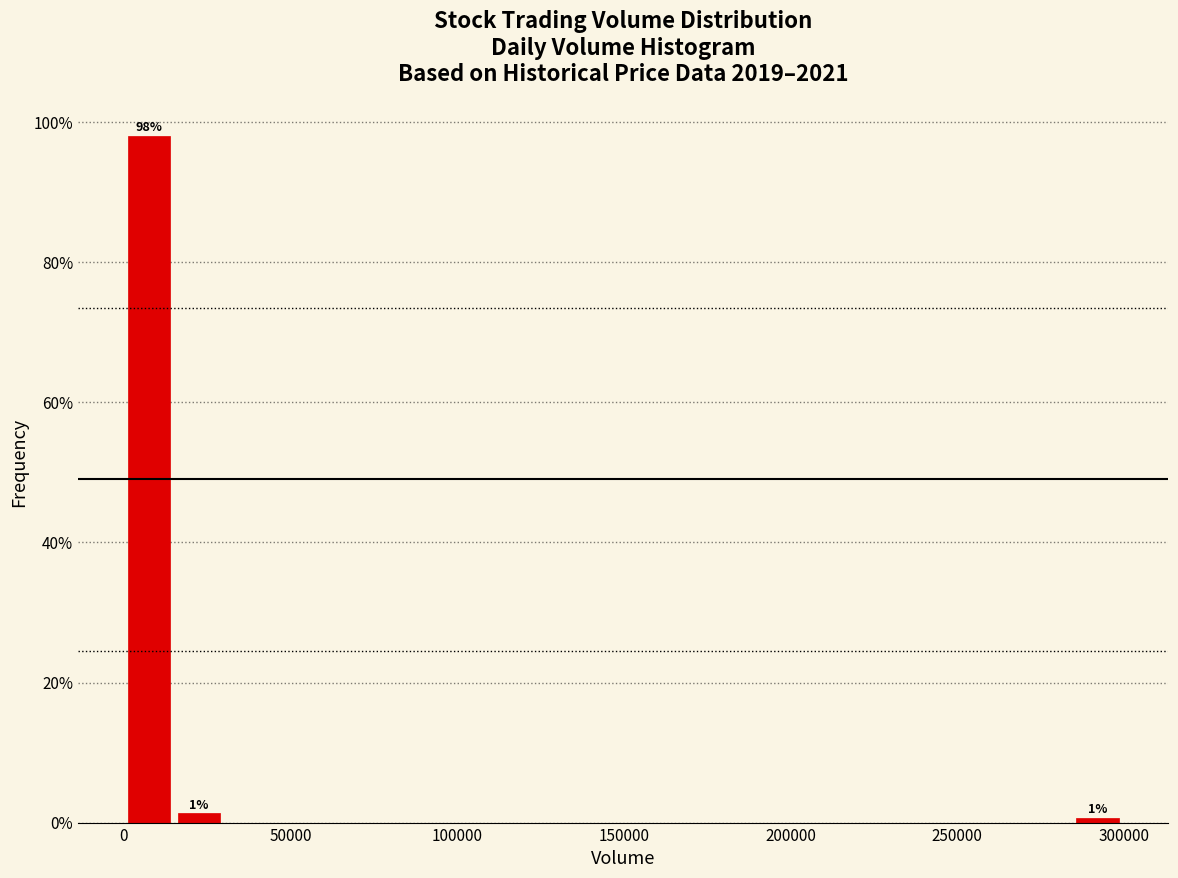

Read against the x-axis, roughly where is the centre of the tallest bar?

5000